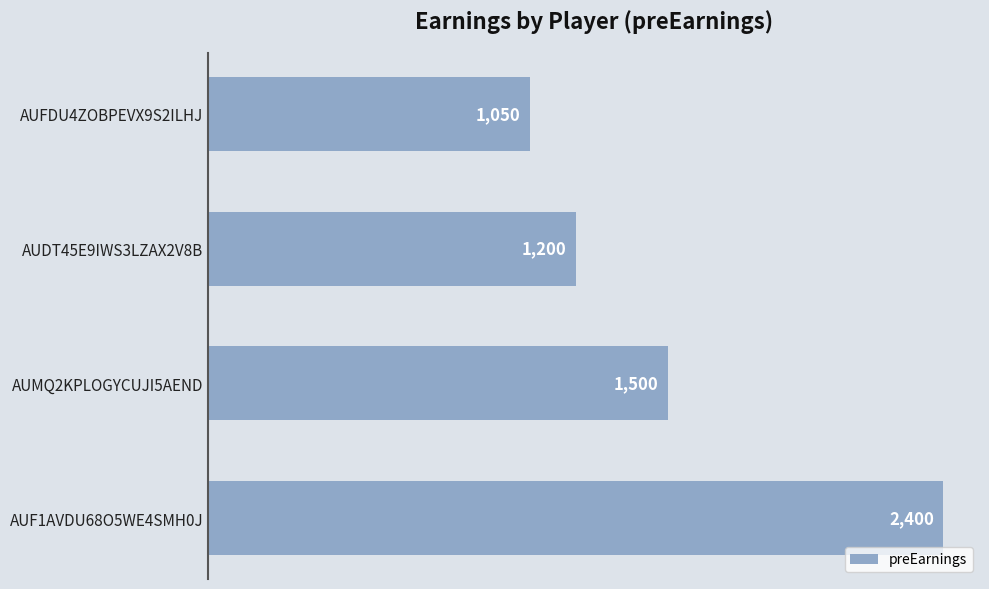

Reading bottom to top, transcribe all the data shown in this chart.

2400	1500	1200	1050